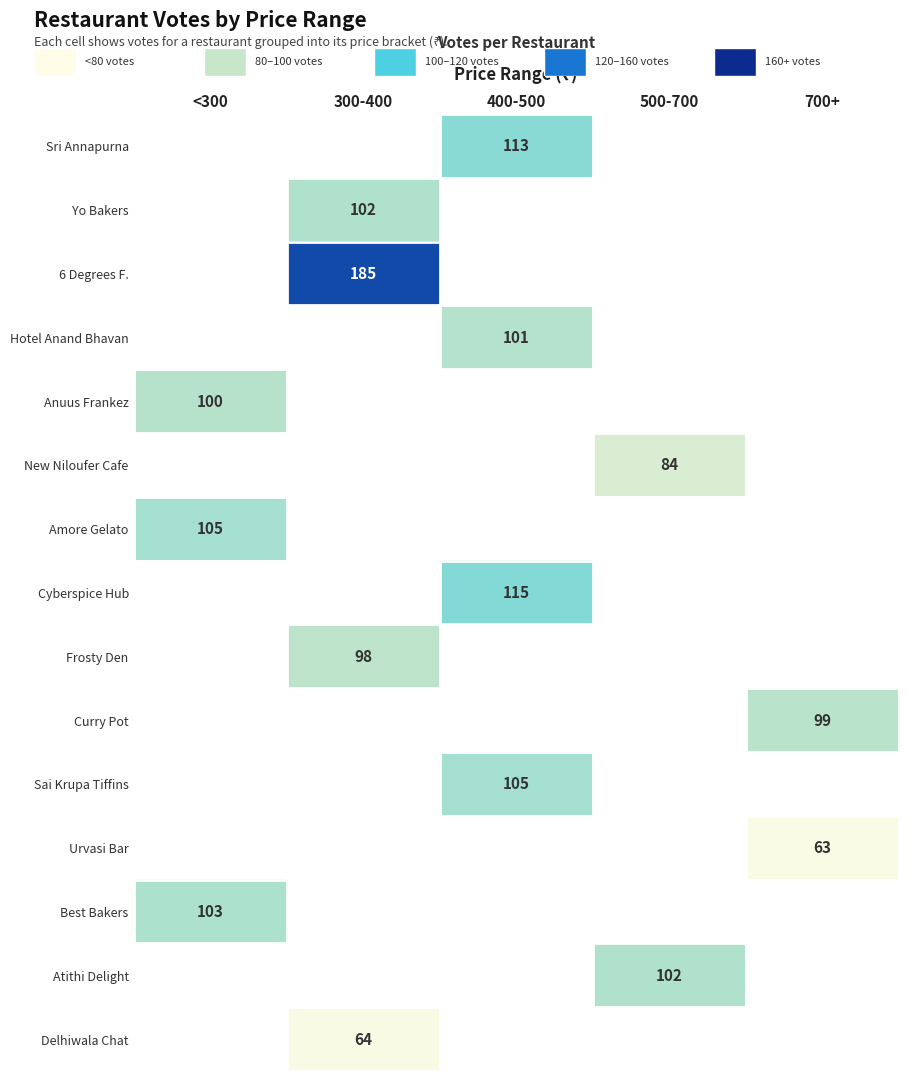

The Anuus Frankez series shows 22.8 at <300. True or false?

False